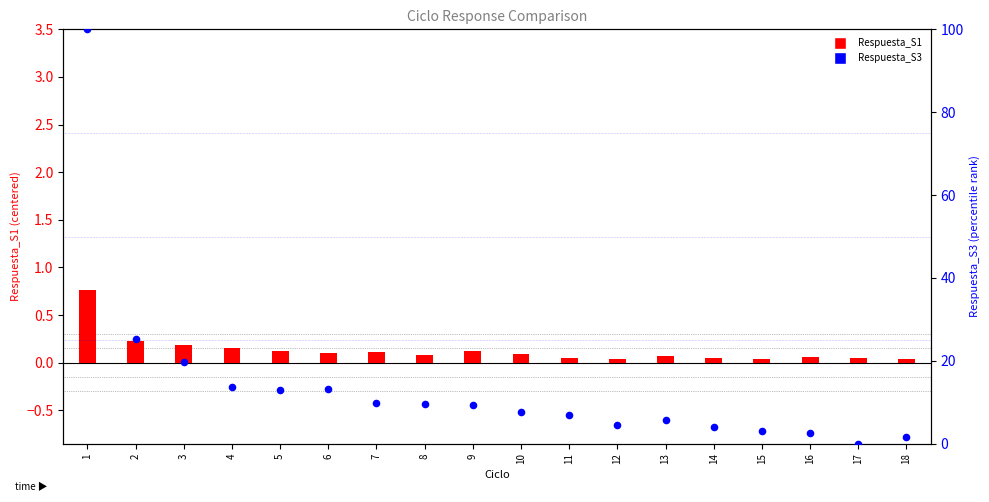

Which series has the largest total across all categories?

Respuesta_S3